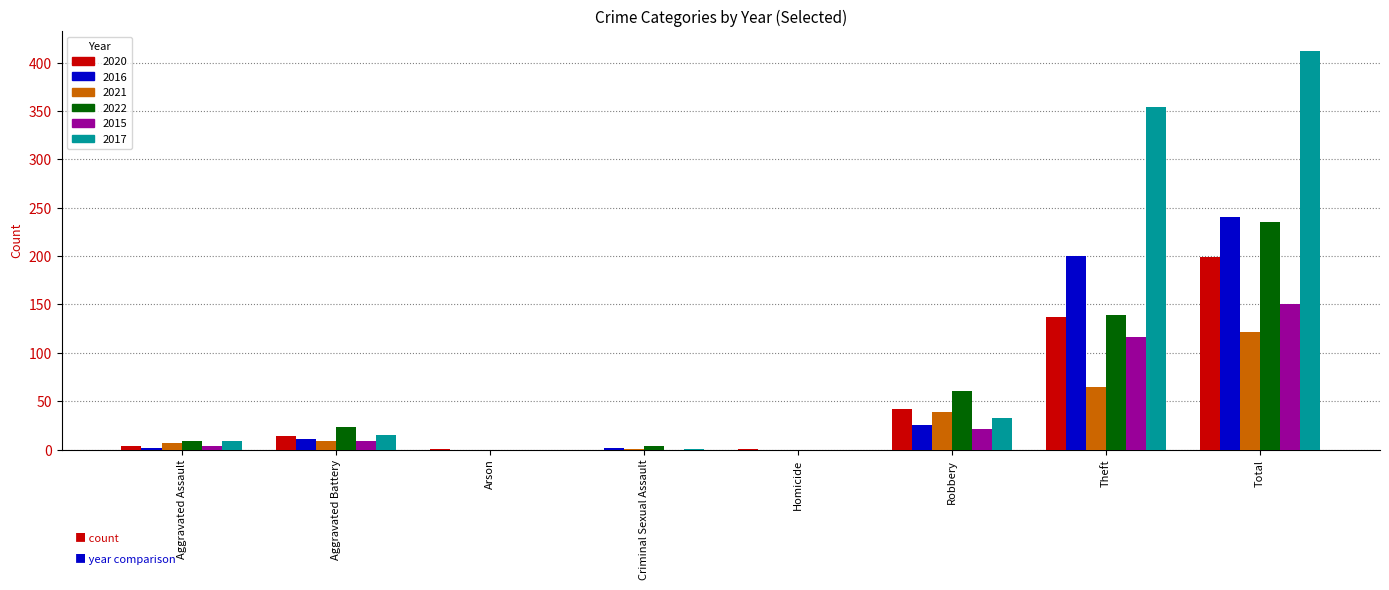

At which category does the chart reach its peak across all series?

Total